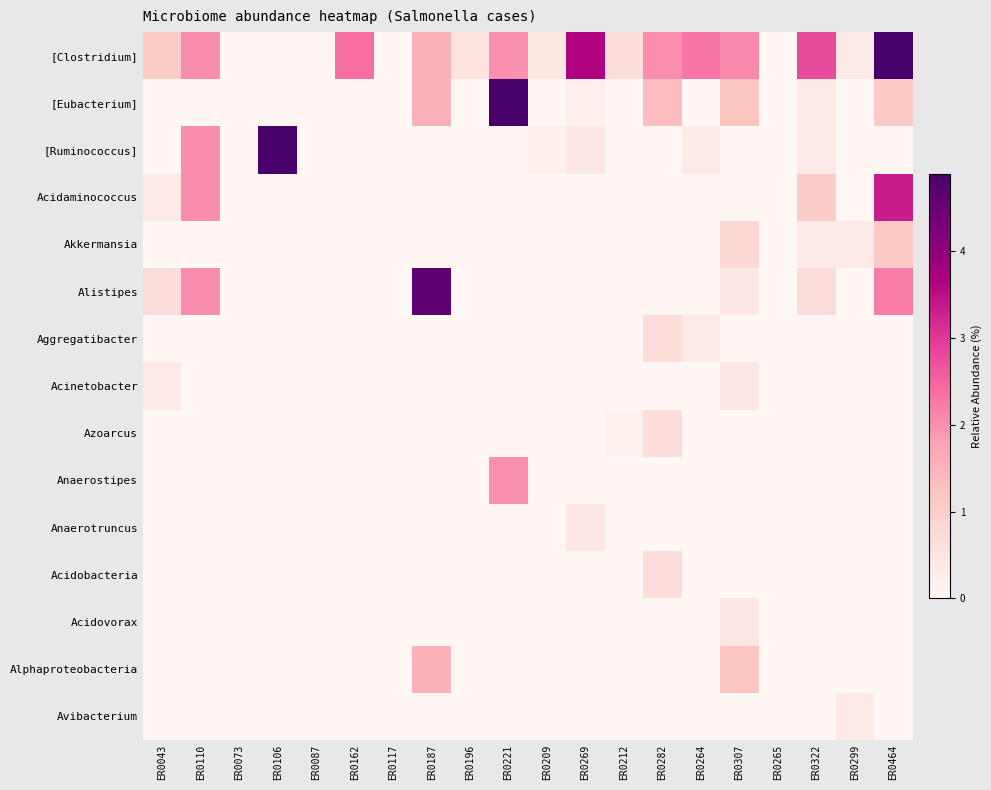

Reading right to left, extract all data points from this chart.

[Clostridium]: ER0464=5.6	ER0299=0.4	ER0322=2.8	ER0265=0.0	ER0307=2.0	ER0264=2.3	ER0282=2.0	ER0212=0.6	ER0269=3.6	ER0209=0.4	ER0221=2.0	ER0196=0.5	ER0187=1.5	ER0117=0.0	ER0162=2.4	ER0087=0.0	ER0106=0.0	ER0073=0.0	ER0110=2.0	ER0043=1.1
[Eubacterium]: ER0464=1.1	ER0299=0.0	ER0322=0.3	ER0265=0.0	ER0307=1.2	ER0264=0.0	ER0282=1.4	ER0212=0.0	ER0269=0.2	ER0209=0.0	ER0221=6.0	ER0196=0.0	ER0187=1.5	ER0117=0.0	ER0162=0.0	ER0087=0.0	ER0106=0.0	ER0073=0.0	ER0110=0.0	ER0043=0.0
[Ruminococcus]: ER0464=0.0	ER0299=0.0	ER0322=0.3	ER0265=0.0	ER0307=0.0	ER0264=0.3	ER0282=0.0	ER0212=0.0	ER0269=0.4	ER0209=0.2	ER0221=0.0	ER0196=0.0	ER0187=0.0	ER0117=0.0	ER0162=0.0	ER0087=0.0	ER0106=12.5	ER0073=0.0	ER0110=2.0	ER0043=0.0
Acidaminococcus: ER0464=3.3	ER0299=0.0	ER0322=1.0	ER0265=0.0	ER0307=0.0	ER0264=0.0	ER0282=0.0	ER0212=0.0	ER0269=0.0	ER0209=0.0	ER0221=0.0	ER0196=0.0	ER0187=0.0	ER0117=0.0	ER0162=0.0	ER0087=0.0	ER0106=0.0	ER0073=0.0	ER0110=2.0	ER0043=0.4
Akkermansia: ER0464=1.1	ER0299=0.4	ER0322=0.3	ER0265=0.0	ER0307=0.8	ER0264=0.0	ER0282=0.0	ER0212=0.0	ER0269=0.0	ER0209=0.0	ER0221=0.0	ER0196=0.0	ER0187=0.0	ER0117=0.0	ER0162=0.0	ER0087=0.0	ER0106=0.0	ER0073=0.0	ER0110=0.0	ER0043=0.0
Alistipes: ER0464=2.2	ER0299=0.0	ER0322=0.7	ER0265=0.0	ER0307=0.4	ER0264=0.0	ER0282=0.0	ER0212=0.0	ER0269=0.0	ER0209=0.0	ER0221=0.0	ER0196=0.0	ER0187=4.6	ER0117=0.0	ER0162=0.0	ER0087=0.0	ER0106=0.0	ER0073=0.0	ER0110=2.0	ER0043=0.7
Aggregatibacter: ER0464=0.0	ER0299=0.0	ER0322=0.0	ER0265=0.0	ER0307=0.0	ER0264=0.3	ER0282=0.7	ER0212=0.0	ER0269=0.0	ER0209=0.0	ER0221=0.0	ER0196=0.0	ER0187=0.0	ER0117=0.0	ER0162=0.0	ER0087=0.0	ER0106=0.0	ER0073=0.0	ER0110=0.0	ER0043=0.0
Acinetobacter: ER0464=0.0	ER0299=0.0	ER0322=0.0	ER0265=0.0	ER0307=0.4	ER0264=0.0	ER0282=0.0	ER0212=0.0	ER0269=0.0	ER0209=0.0	ER0221=0.0	ER0196=0.0	ER0187=0.0	ER0117=0.0	ER0162=0.0	ER0087=0.0	ER0106=0.0	ER0073=0.0	ER0110=0.0	ER0043=0.4
Azoarcus: ER0464=0.0	ER0299=0.0	ER0322=0.0	ER0265=0.0	ER0307=0.0	ER0264=0.0	ER0282=0.7	ER0212=0.1	ER0269=0.0	ER0209=0.0	ER0221=0.0	ER0196=0.0	ER0187=0.0	ER0117=0.0	ER0162=0.0	ER0087=0.0	ER0106=0.0	ER0073=0.0	ER0110=0.0	ER0043=0.0
Anaerostipes: ER0464=0.0	ER0299=0.0	ER0322=0.0	ER0265=0.0	ER0307=0.0	ER0264=0.0	ER0282=0.0	ER0212=0.0	ER0269=0.0	ER0209=0.0	ER0221=2.0	ER0196=0.0	ER0187=0.0	ER0117=0.0	ER0162=0.0	ER0087=0.0	ER0106=0.0	ER0073=0.0	ER0110=0.0	ER0043=0.0
Anaerotruncus: ER0464=0.0	ER0299=0.0	ER0322=0.0	ER0265=0.0	ER0307=0.0	ER0264=0.0	ER0282=0.0	ER0212=0.0	ER0269=0.4	ER0209=0.0	ER0221=0.0	ER0196=0.0	ER0187=0.0	ER0117=0.0	ER0162=0.0	ER0087=0.0	ER0106=0.0	ER0073=0.0	ER0110=0.0	ER0043=0.0
Acidobacteria: ER0464=0.0	ER0299=0.0	ER0322=0.0	ER0265=0.0	ER0307=0.0	ER0264=0.0	ER0282=0.7	ER0212=0.0	ER0269=0.0	ER0209=0.0	ER0221=0.0	ER0196=0.0	ER0187=0.0	ER0117=0.0	ER0162=0.0	ER0087=0.0	ER0106=0.0	ER0073=0.0	ER0110=0.0	ER0043=0.0
Acidovorax: ER0464=0.0	ER0299=0.0	ER0322=0.0	ER0265=0.0	ER0307=0.4	ER0264=0.0	ER0282=0.0	ER0212=0.0	ER0269=0.0	ER0209=0.0	ER0221=0.0	ER0196=0.0	ER0187=0.0	ER0117=0.0	ER0162=0.0	ER0087=0.0	ER0106=0.0	ER0073=0.0	ER0110=0.0	ER0043=0.0
Alphaproteobacteria: ER0464=0.0	ER0299=0.0	ER0322=0.0	ER0265=0.0	ER0307=1.2	ER0264=0.0	ER0282=0.0	ER0212=0.0	ER0269=0.0	ER0209=0.0	ER0221=0.0	ER0196=0.0	ER0187=1.5	ER0117=0.0	ER0162=0.0	ER0087=0.0	ER0106=0.0	ER0073=0.0	ER0110=0.0	ER0043=0.0
Avibacterium: ER0464=0.0	ER0299=0.4	ER0322=0.0	ER0265=0.0	ER0307=0.0	ER0264=0.0	ER0282=0.0	ER0212=0.0	ER0269=0.0	ER0209=0.0	ER0221=0.0	ER0196=0.0	ER0187=0.0	ER0117=0.0	ER0162=0.0	ER0087=0.0	ER0106=0.0	ER0073=0.0	ER0110=0.0	ER0043=0.0